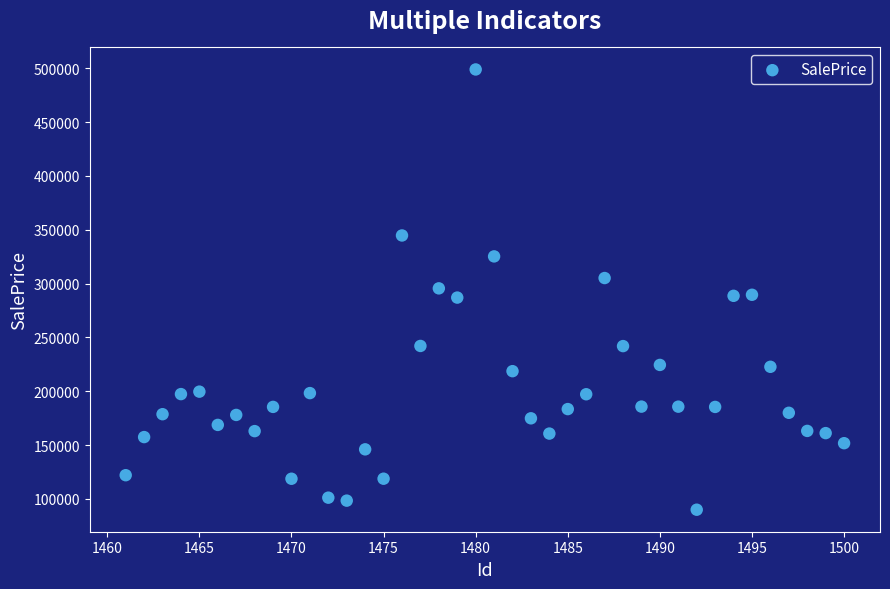

What is the range of X values (max minus min)?

39.0